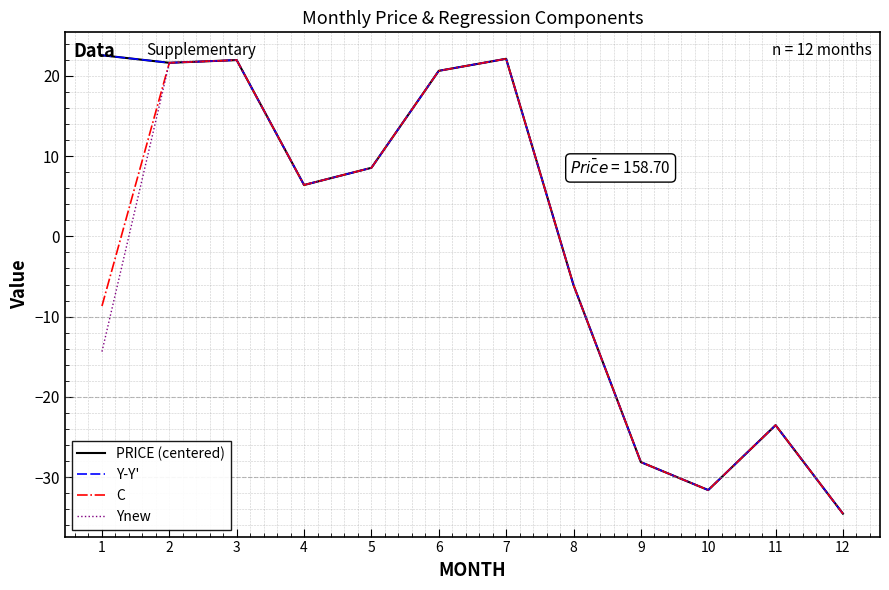

Is this an area chart (filled region under the line)?

No